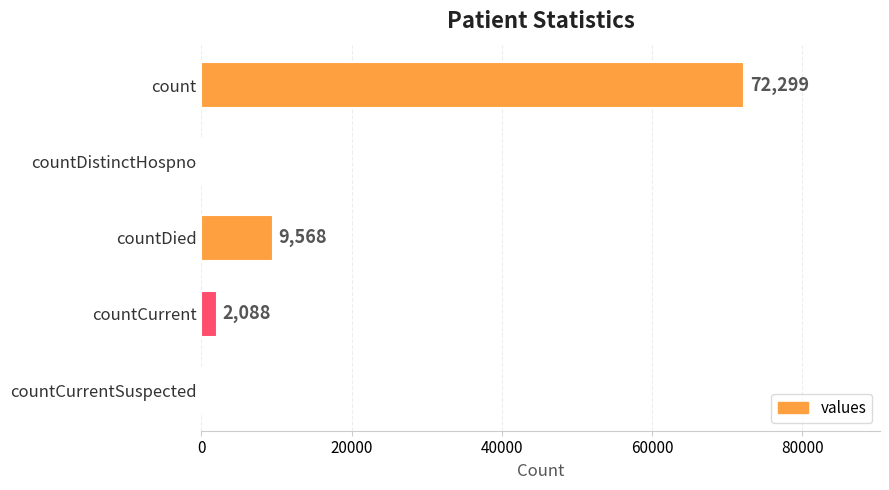

Where is the data nearest to the value 36149?

countDied